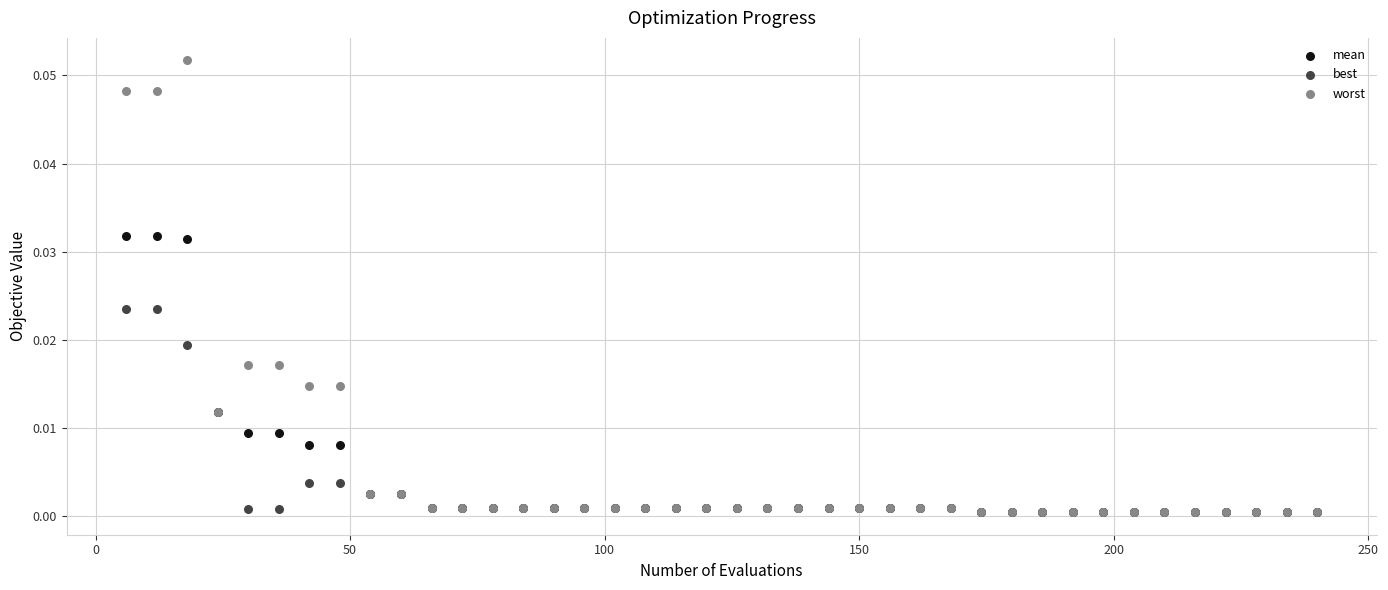

Which series reaches the maximum Y coordinate?

worst